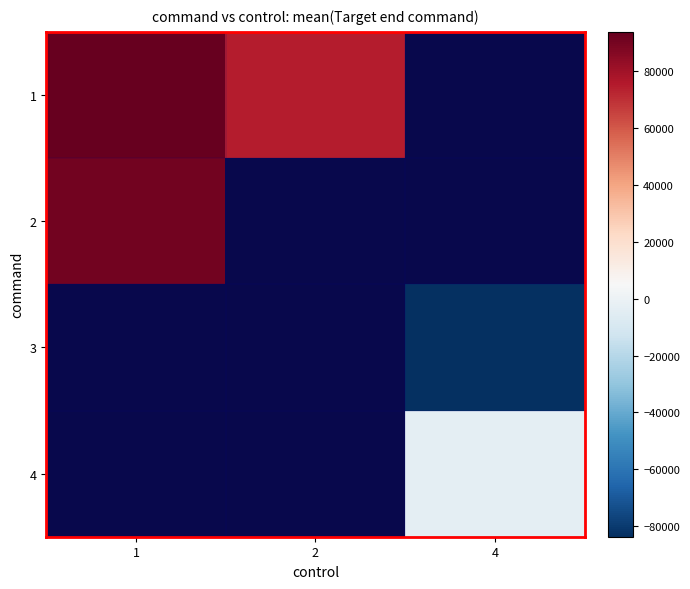

What is the greatest value displayed?

93865.4